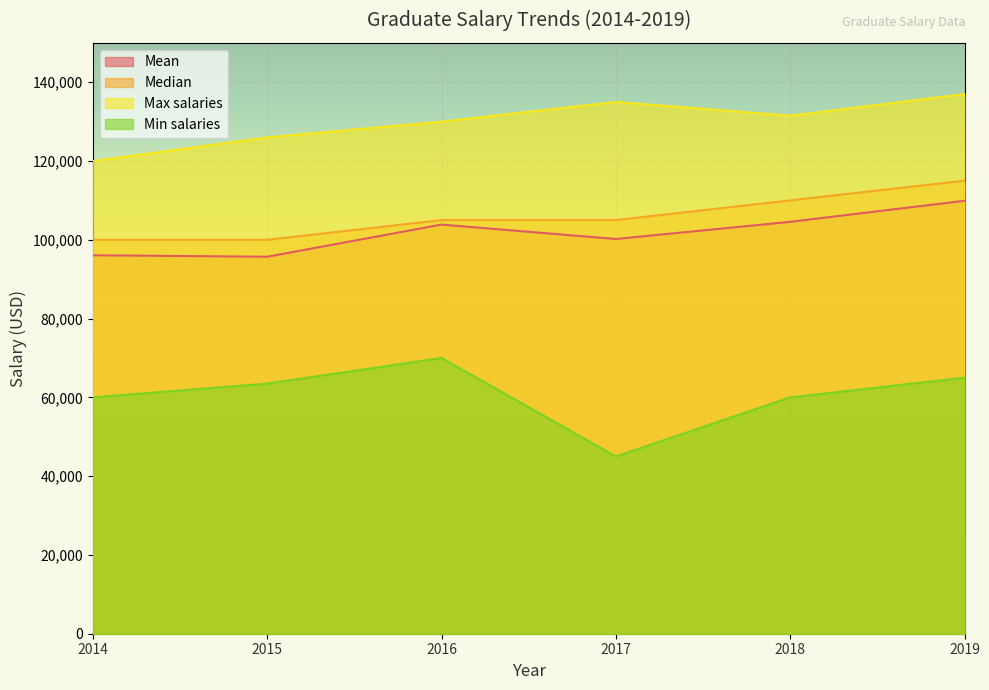

Where is the first local minimum for Min salaries?

2017